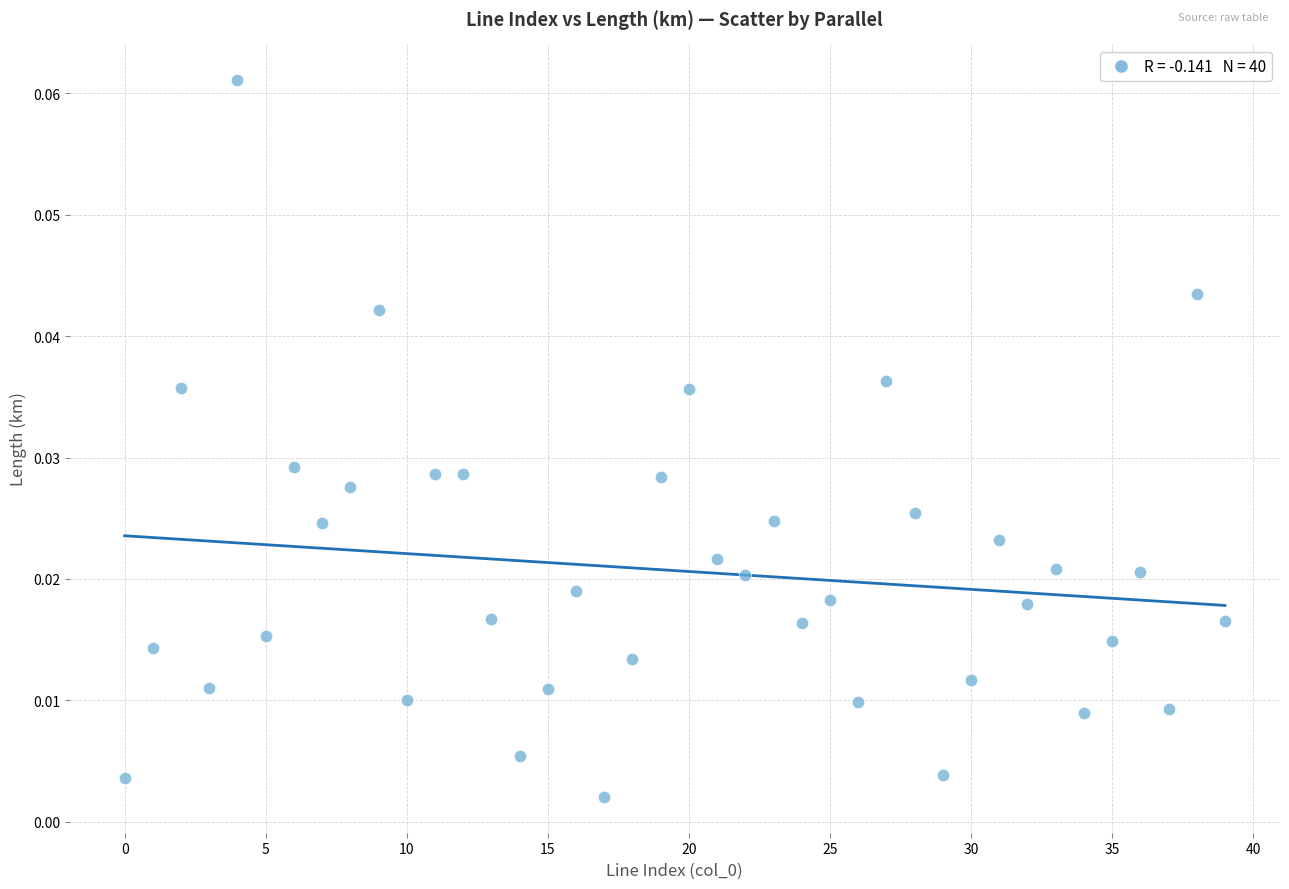

Count the number of points in this scatter plot.

40